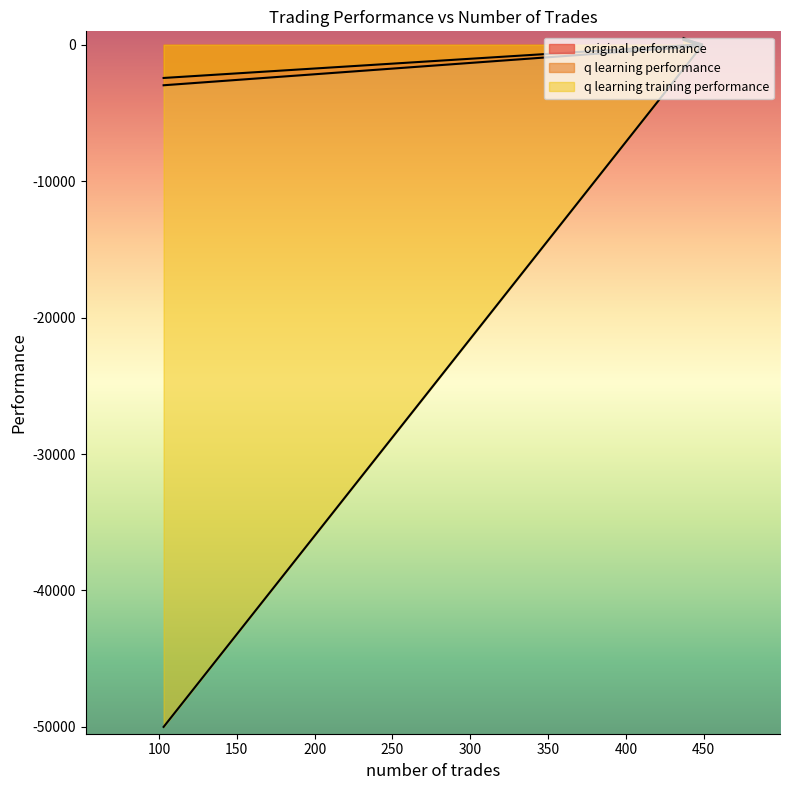

Does the chart display data point markers on the line(s)?

No